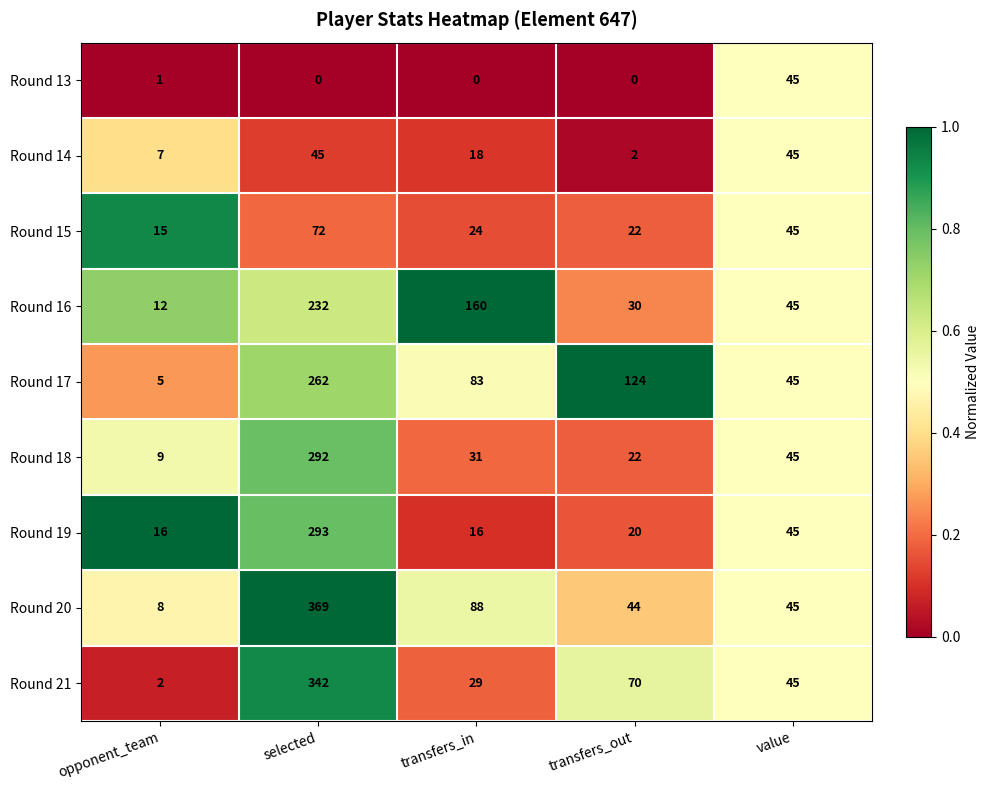

Rank the series at opponent_team from lowest to highest value.

Round 13, Round 21, Round 17, Round 14, Round 20, Round 18, Round 16, Round 15, Round 19